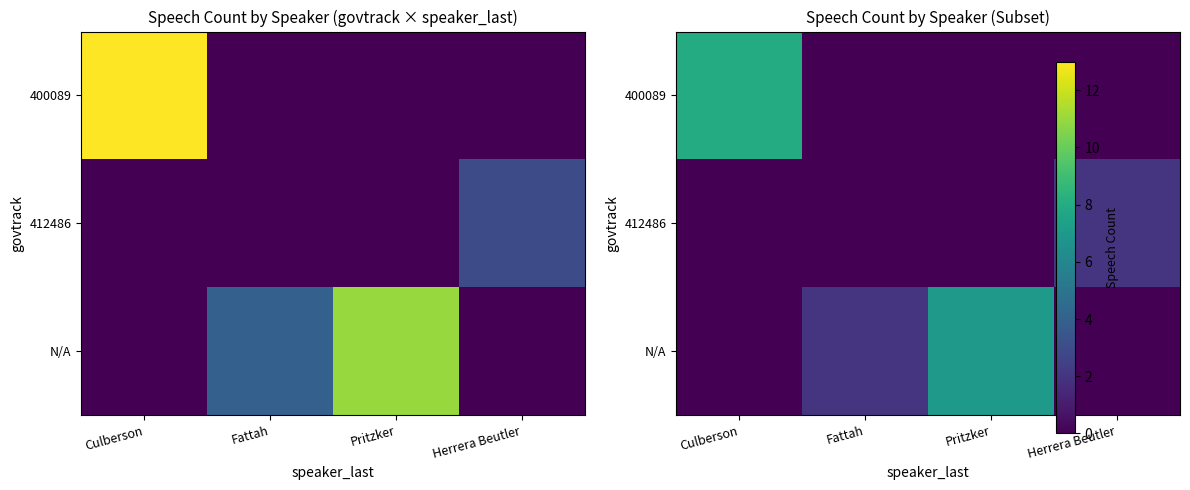

The 400089 series shows 3 at Fattah. True or false?

False